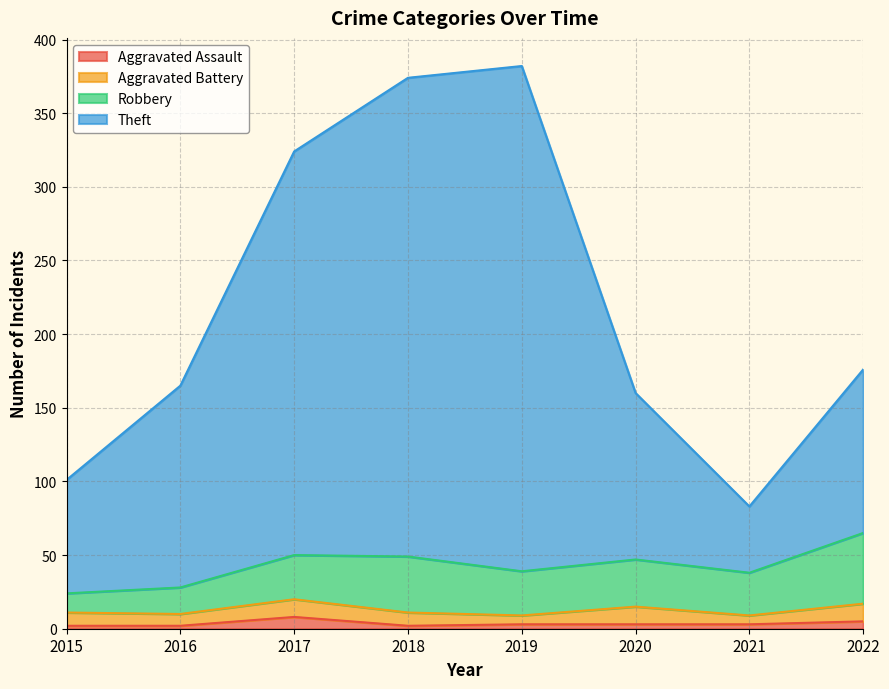

Which series has the largest range (max minus min)?

Theft